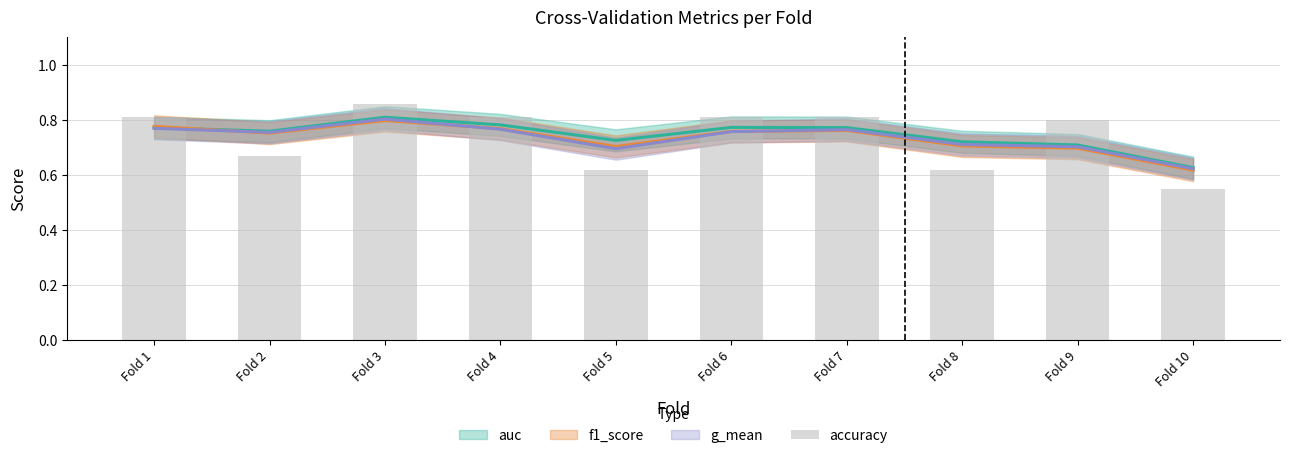

What is the sum of all values?

7.3